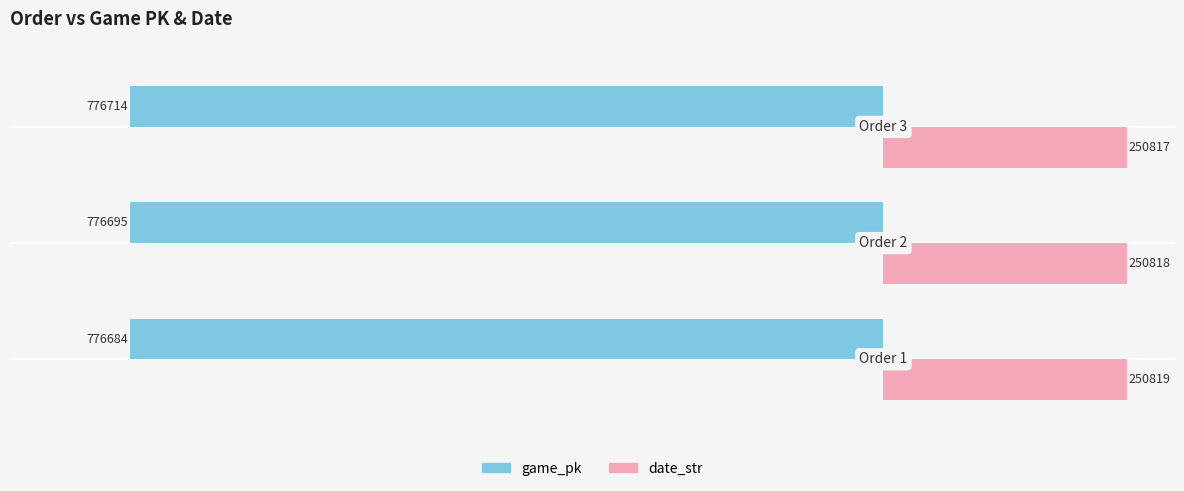

How many date_str values are between 250817 and 250819?

3